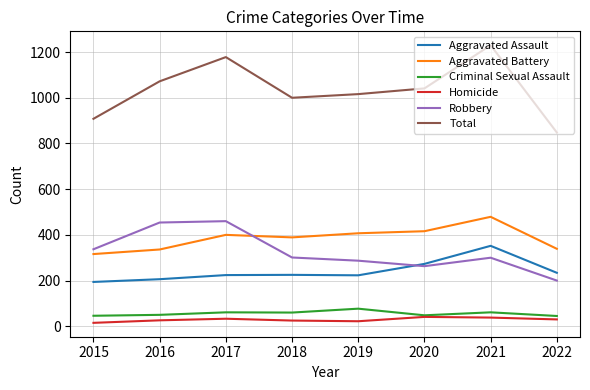

What is the spread (max minus min) of values at 2019?

994